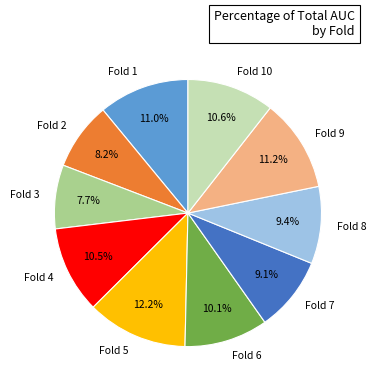

Which has a higher value, Fold 6 or Fold 9?

Fold 9